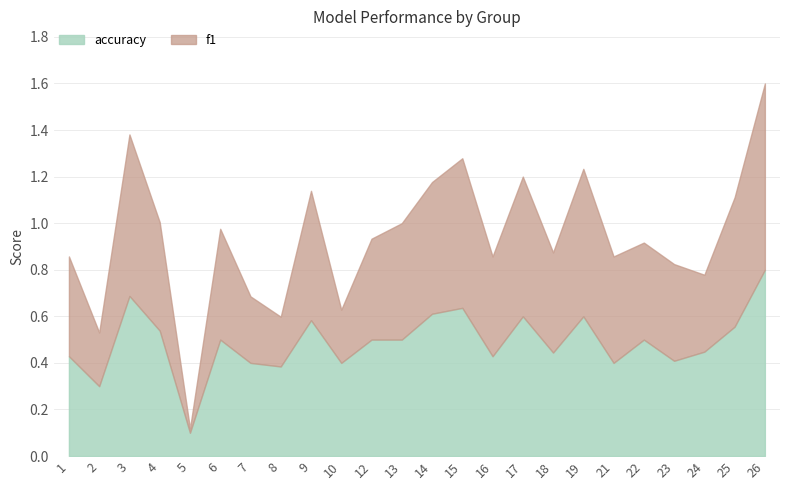

True or false: f1 and accuracy intersect in this chart.

True